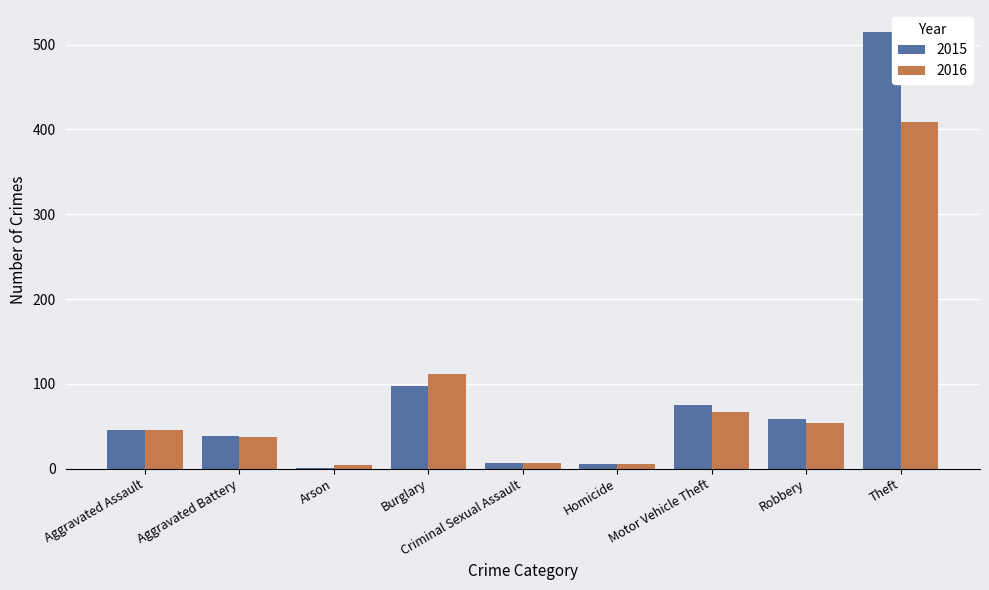

What is the difference between the 2016 values at Aggravated Assault and Homicide?

41